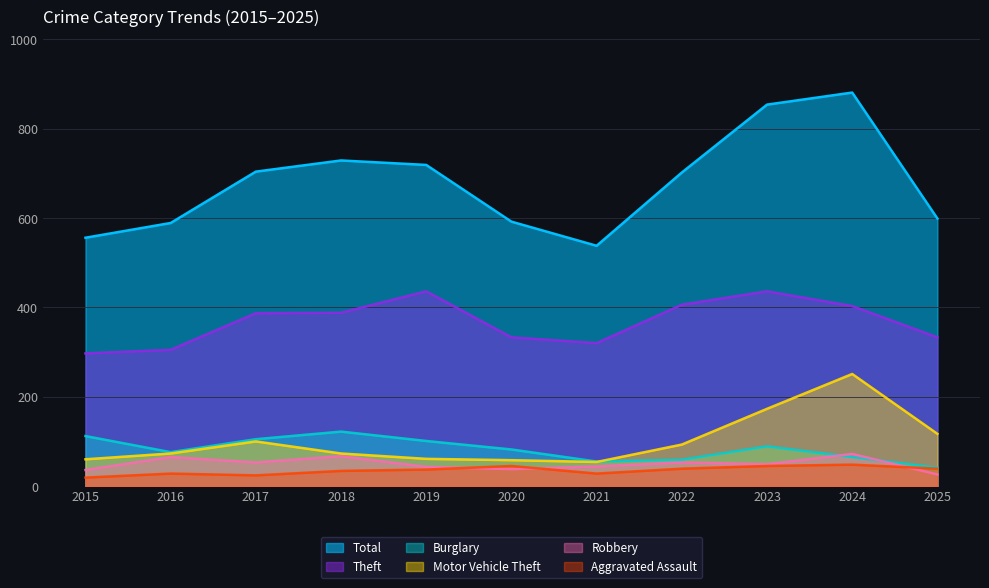

Which series has the widest spread of values?

Total